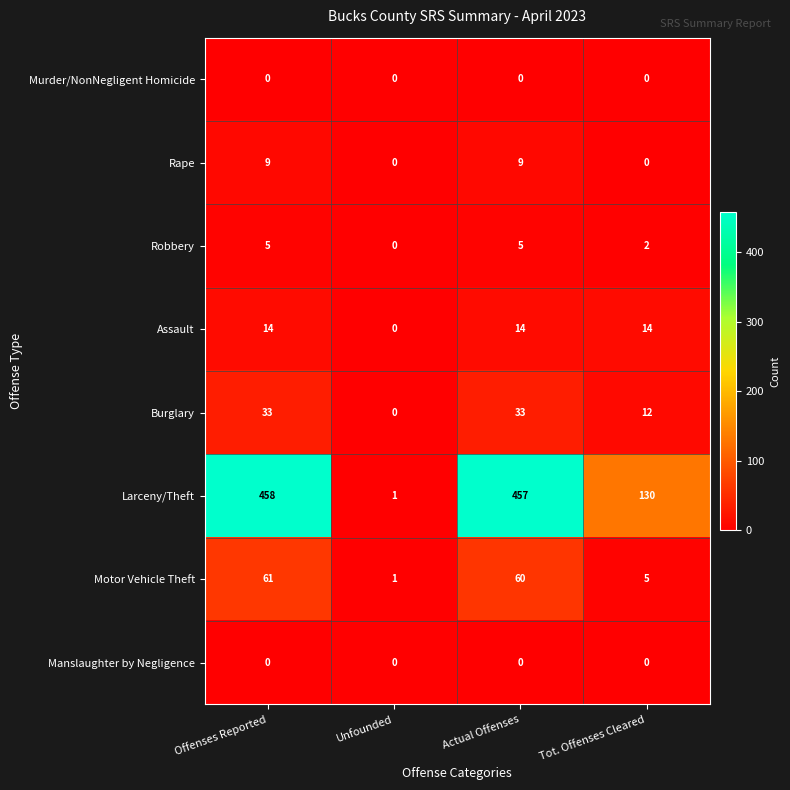

Count the Robbery values in the range 2 to 5.

3